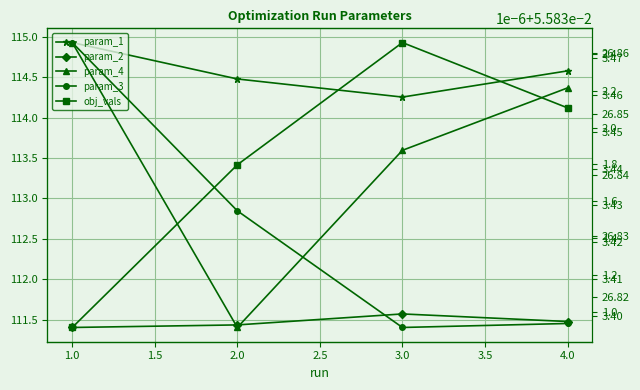

What is the approximate value of obj_vals at 2.0?

0.1